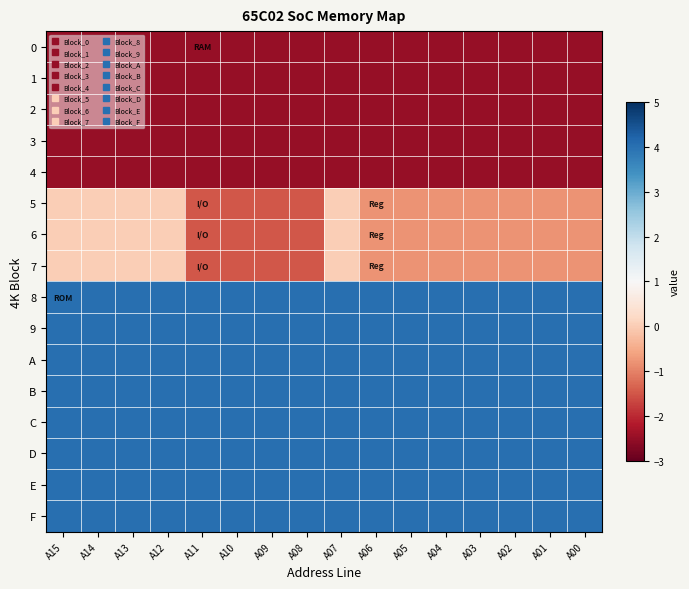

Reading left to right, what are all the values shown in this chart?

0: A15=-2.5	A14=-2.5	A13=-2.5	A12=-2.5	A11=-2.5	A10=-2.5	A09=-2.5	A08=-2.5	A07=-2.5	A06=-2.5	A05=-2.5	A04=-2.5	A03=-2.5	A02=-2.5	A01=-2.5	A00=-2.5
1: A15=-2.5	A14=-2.5	A13=-2.5	A12=-2.5	A11=-2.5	A10=-2.5	A09=-2.5	A08=-2.5	A07=-2.5	A06=-2.5	A05=-2.5	A04=-2.5	A03=-2.5	A02=-2.5	A01=-2.5	A00=-2.5
2: A15=-2.5	A14=-2.5	A13=-2.5	A12=-2.5	A11=-2.5	A10=-2.5	A09=-2.5	A08=-2.5	A07=-2.5	A06=-2.5	A05=-2.5	A04=-2.5	A03=-2.5	A02=-2.5	A01=-2.5	A00=-2.5
3: A15=-2.5	A14=-2.5	A13=-2.5	A12=-2.5	A11=-2.5	A10=-2.5	A09=-2.5	A08=-2.5	A07=-2.5	A06=-2.5	A05=-2.5	A04=-2.5	A03=-2.5	A02=-2.5	A01=-2.5	A00=-2.5
4: A15=-2.5	A14=-2.5	A13=-2.5	A12=-2.5	A11=-2.5	A10=-2.5	A09=-2.5	A08=-2.5	A07=-2.5	A06=-2.5	A05=-2.5	A04=-2.5	A03=-2.5	A02=-2.5	A01=-2.5	A00=-2.5
5: A15=0.0	A14=0.0	A13=0.0	A12=0.0	A11=-1.5	A10=-1.5	A09=-1.5	A08=-1.5	A07=0.0	A06=-0.8	A05=-0.8	A04=-0.8	A03=-0.8	A02=-0.8	A01=-0.8	A00=-0.8
6: A15=0.0	A14=0.0	A13=0.0	A12=0.0	A11=-1.5	A10=-1.5	A09=-1.5	A08=-1.5	A07=0.0	A06=-0.8	A05=-0.8	A04=-0.8	A03=-0.8	A02=-0.8	A01=-0.8	A00=-0.8
7: A15=0.0	A14=0.0	A13=0.0	A12=0.0	A11=-1.5	A10=-1.5	A09=-1.5	A08=-1.5	A07=0.0	A06=-0.8	A05=-0.8	A04=-0.8	A03=-0.8	A02=-0.8	A01=-0.8	A00=-0.8
8: A15=4.0	A14=4.0	A13=4.0	A12=4.0	A11=4.0	A10=4.0	A09=4.0	A08=4.0	A07=4.0	A06=4.0	A05=4.0	A04=4.0	A03=4.0	A02=4.0	A01=4.0	A00=4.0
9: A15=4.0	A14=4.0	A13=4.0	A12=4.0	A11=4.0	A10=4.0	A09=4.0	A08=4.0	A07=4.0	A06=4.0	A05=4.0	A04=4.0	A03=4.0	A02=4.0	A01=4.0	A00=4.0
A: A15=4.0	A14=4.0	A13=4.0	A12=4.0	A11=4.0	A10=4.0	A09=4.0	A08=4.0	A07=4.0	A06=4.0	A05=4.0	A04=4.0	A03=4.0	A02=4.0	A01=4.0	A00=4.0
B: A15=4.0	A14=4.0	A13=4.0	A12=4.0	A11=4.0	A10=4.0	A09=4.0	A08=4.0	A07=4.0	A06=4.0	A05=4.0	A04=4.0	A03=4.0	A02=4.0	A01=4.0	A00=4.0
C: A15=4.0	A14=4.0	A13=4.0	A12=4.0	A11=4.0	A10=4.0	A09=4.0	A08=4.0	A07=4.0	A06=4.0	A05=4.0	A04=4.0	A03=4.0	A02=4.0	A01=4.0	A00=4.0
D: A15=4.0	A14=4.0	A13=4.0	A12=4.0	A11=4.0	A10=4.0	A09=4.0	A08=4.0	A07=4.0	A06=4.0	A05=4.0	A04=4.0	A03=4.0	A02=4.0	A01=4.0	A00=4.0
E: A15=4.0	A14=4.0	A13=4.0	A12=4.0	A11=4.0	A10=4.0	A09=4.0	A08=4.0	A07=4.0	A06=4.0	A05=4.0	A04=4.0	A03=4.0	A02=4.0	A01=4.0	A00=4.0
F: A15=4.0	A14=4.0	A13=4.0	A12=4.0	A11=4.0	A10=4.0	A09=4.0	A08=4.0	A07=4.0	A06=4.0	A05=4.0	A04=4.0	A03=4.0	A02=4.0	A01=4.0	A00=4.0